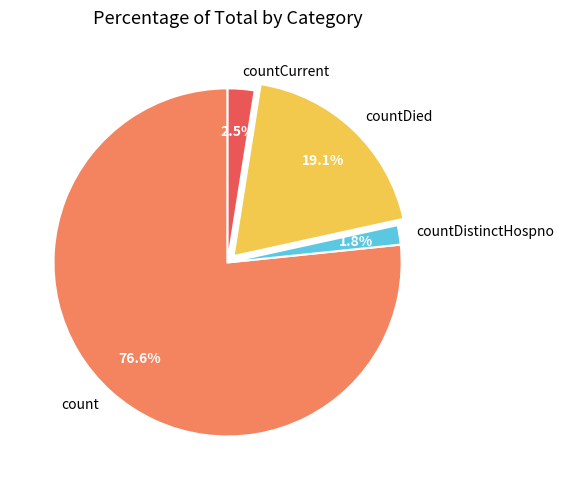

To the nearest percent, what portion does countCurrent represent?

2%